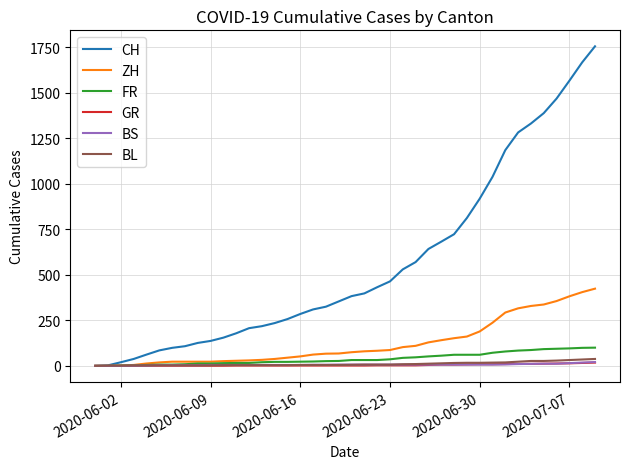

What is the maximum value for CH?

1755